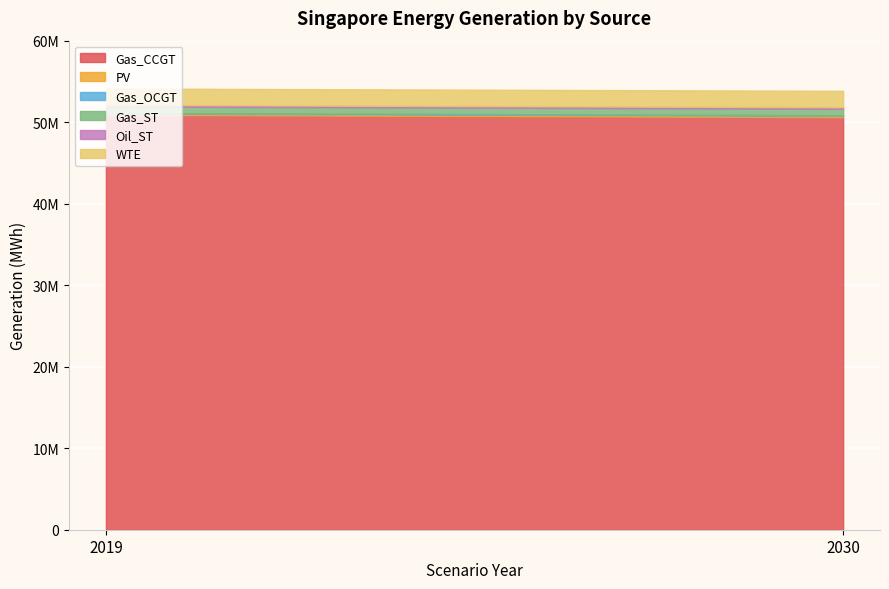

Reading right to left, extract all data points from this chart.

Gas_CCGT: 2030=50606353.1	2019=50893289.6
PV: 2030=172635.1	2019=172635.1
Gas_OCGT: 2030=69379.2	2019=69379.2
Gas_ST: 2030=794623.1	2019=794623.1
Oil_ST: 2030=190021.9	2019=190021.9
WTE: 2030=2013363.4	2019=2013363.4